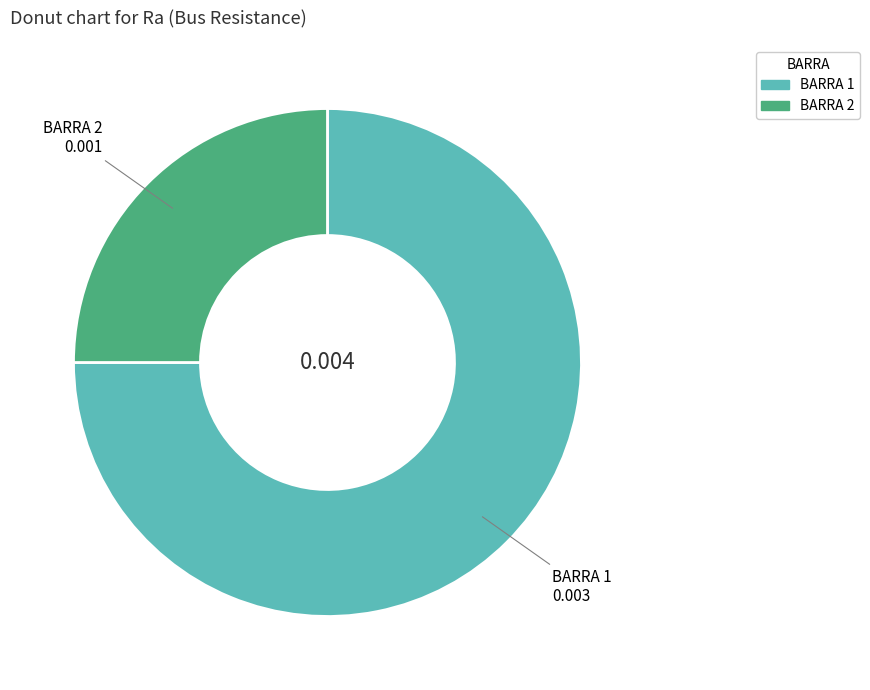

Is there any slice that represents more than half of the pie?

Yes